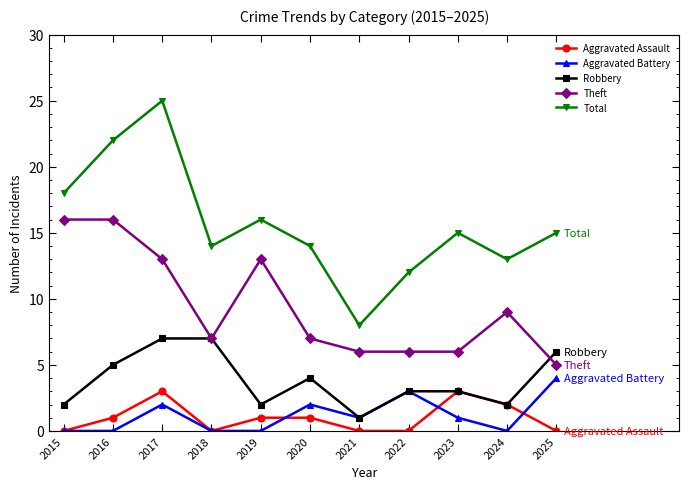

What is the difference between the Aggravated Battery values at 2024 and 2025?

4